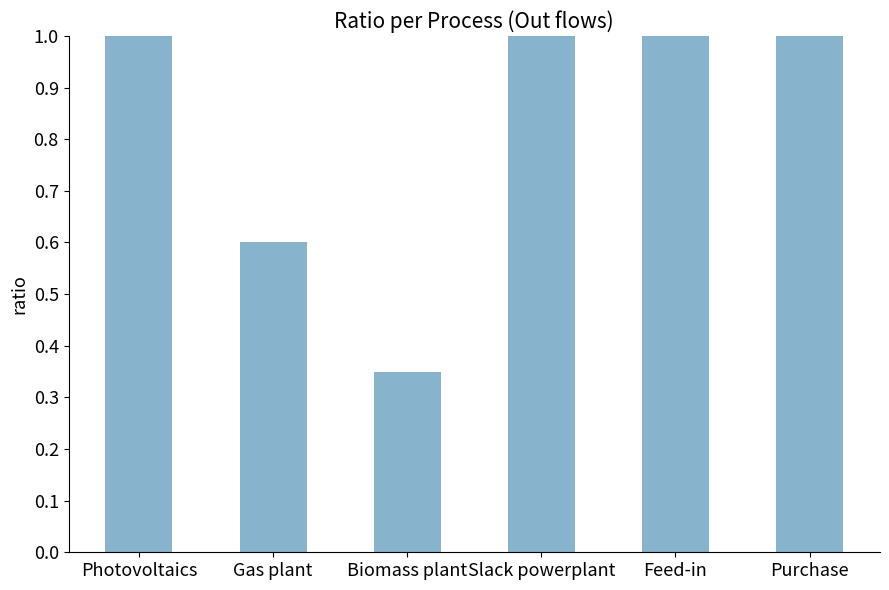

What is the difference between the maximum and minimum values?

0.7